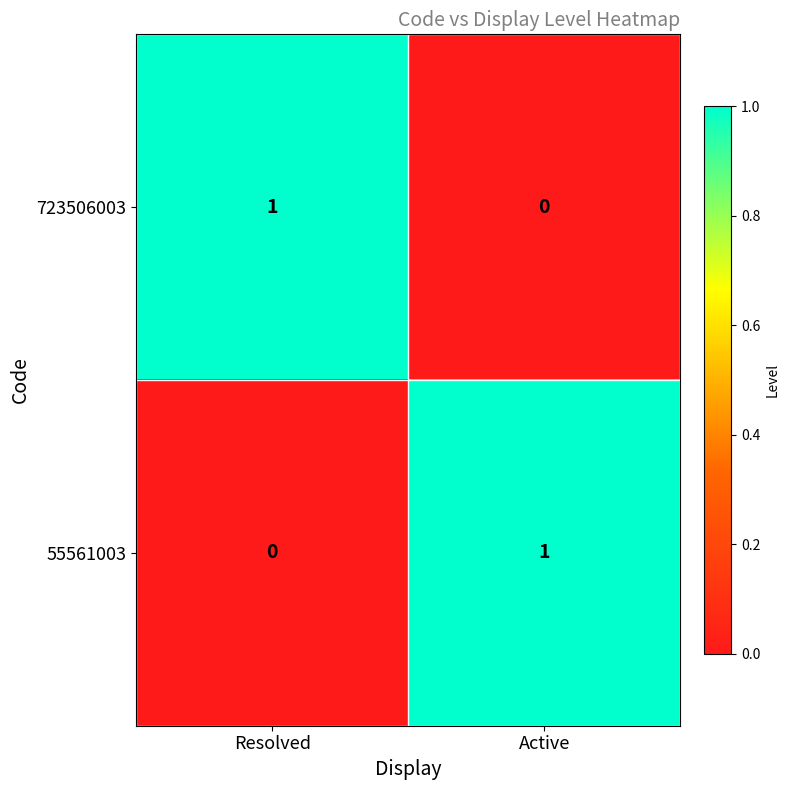

At Resolved, list the series in order from smallest to largest.

55561003, 723506003